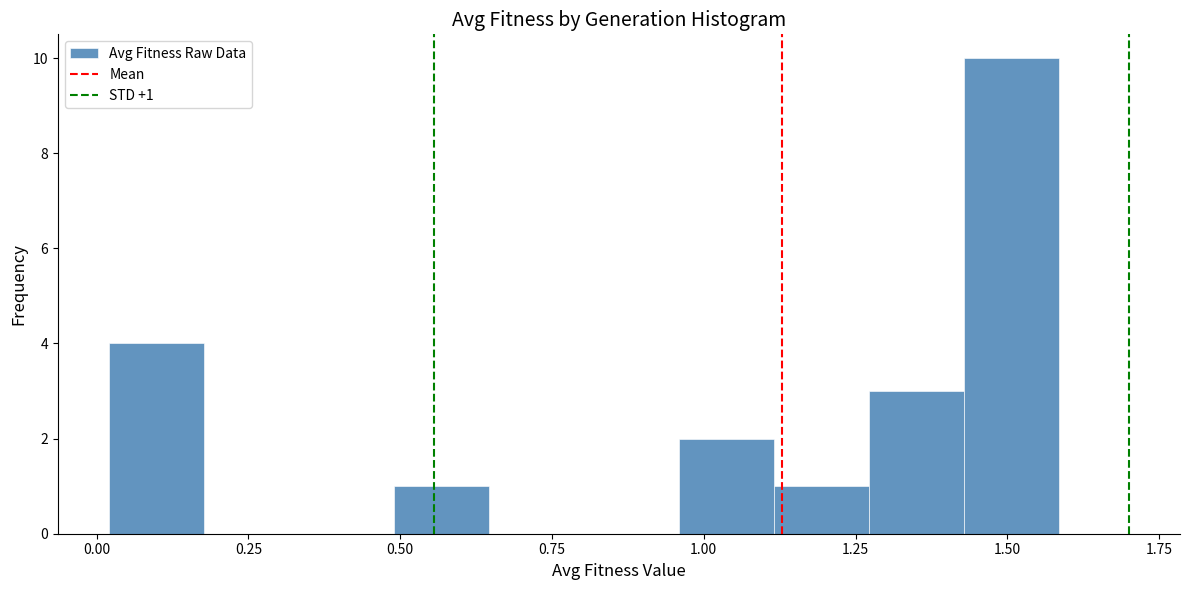

Read against the x-axis, roughly where is the centre of the tallest bar?

1.50